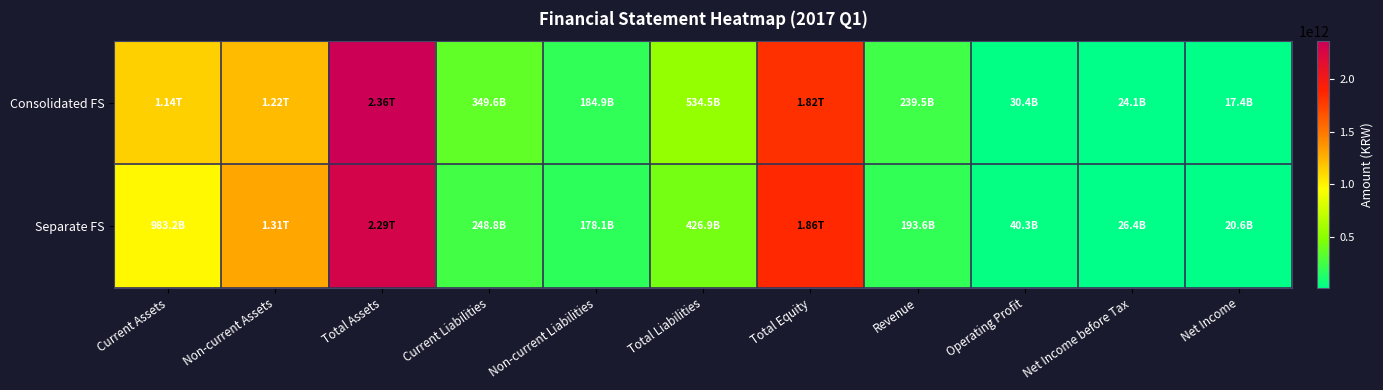

Between Current Liabilities and Operating Profit, which series saw the biggest shift?

Consolidated FS